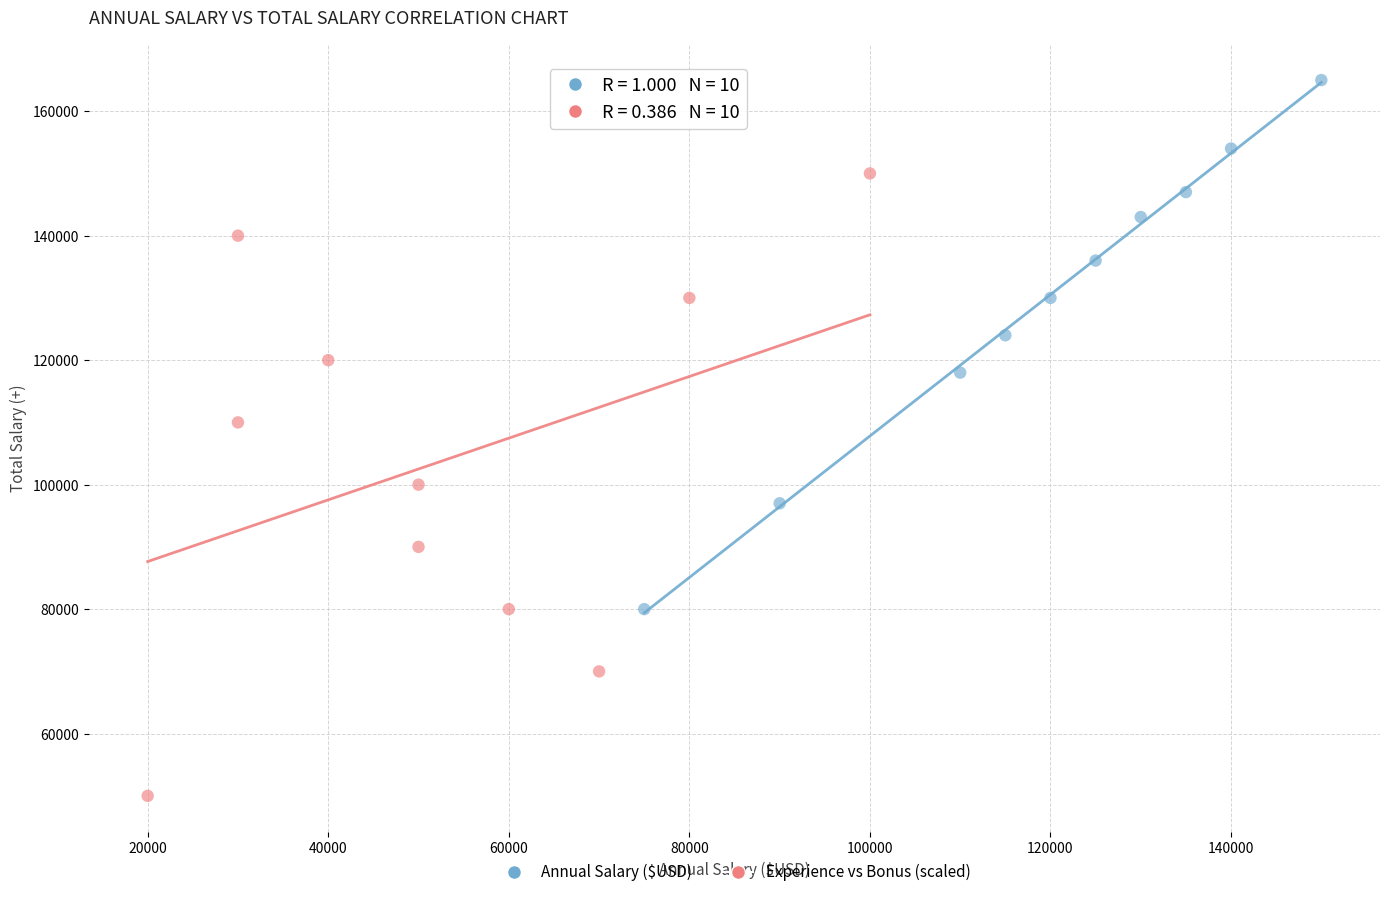

Which series reaches the maximum Y coordinate?

Annual Salary ($USD)